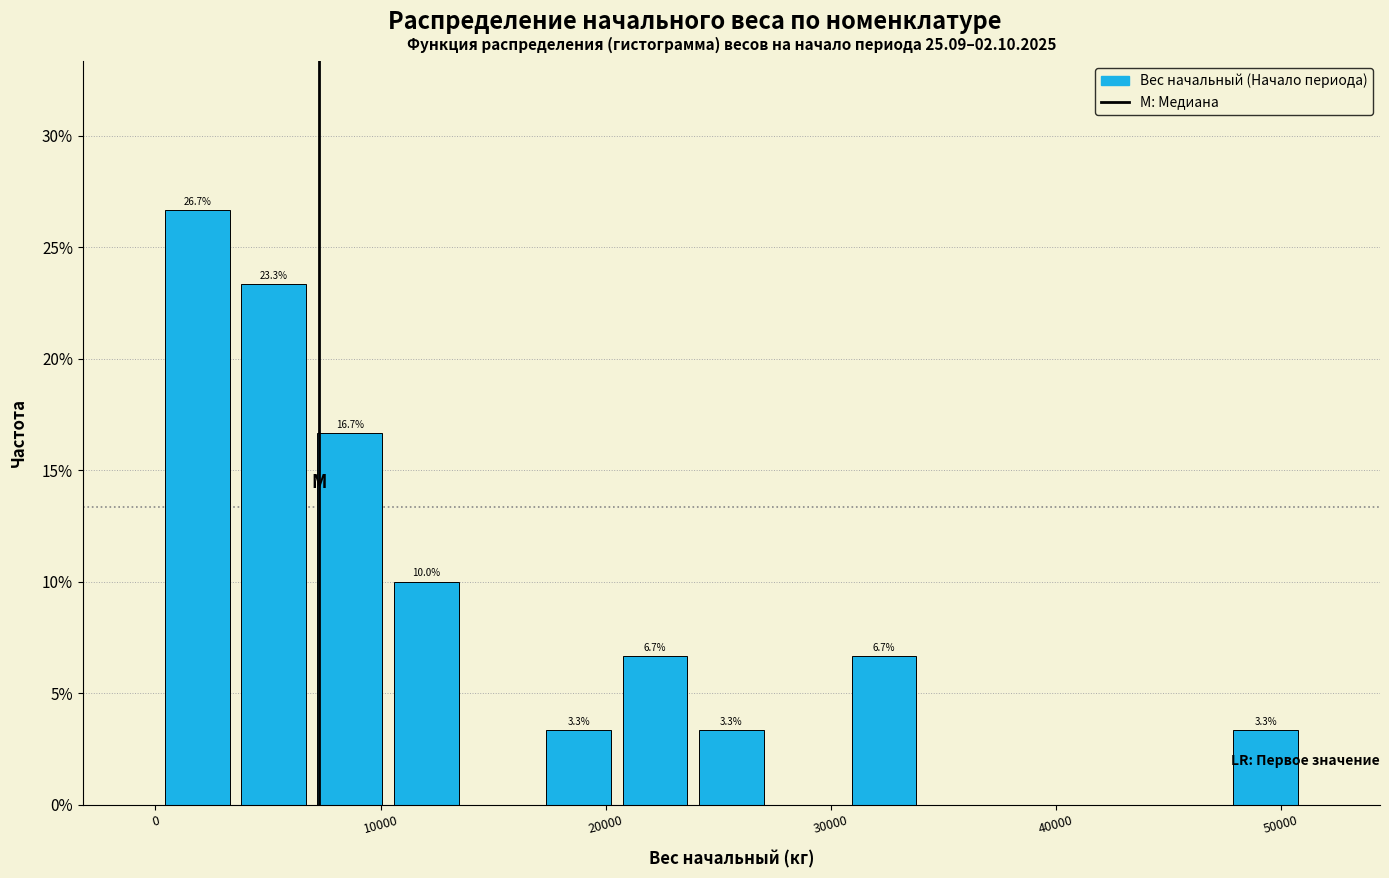

Around what value on the x-axis is the tallest bar? Give the approximate position of its centre, as read against the axis.

2000